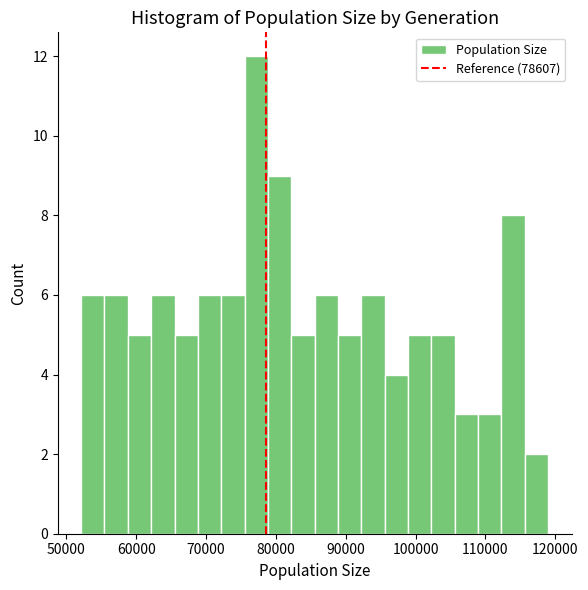

Read against the x-axis, roughly where is the centre of the tallest bar?

77000